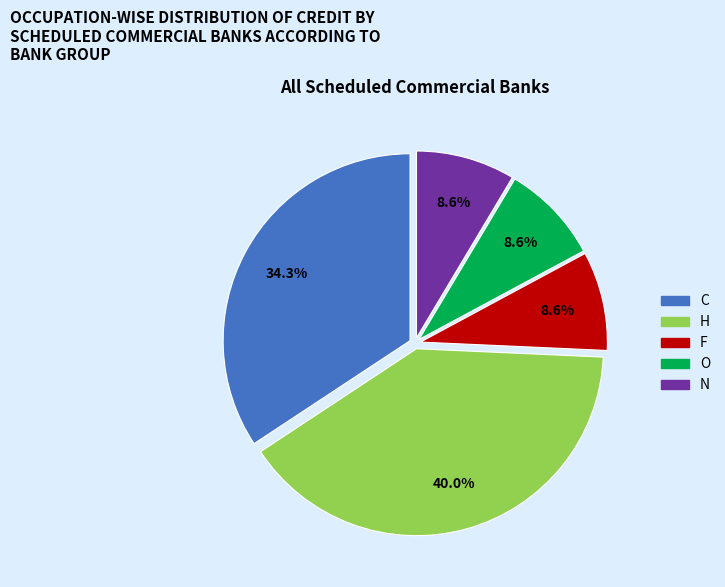

What is the largest slice in the pie chart?

H